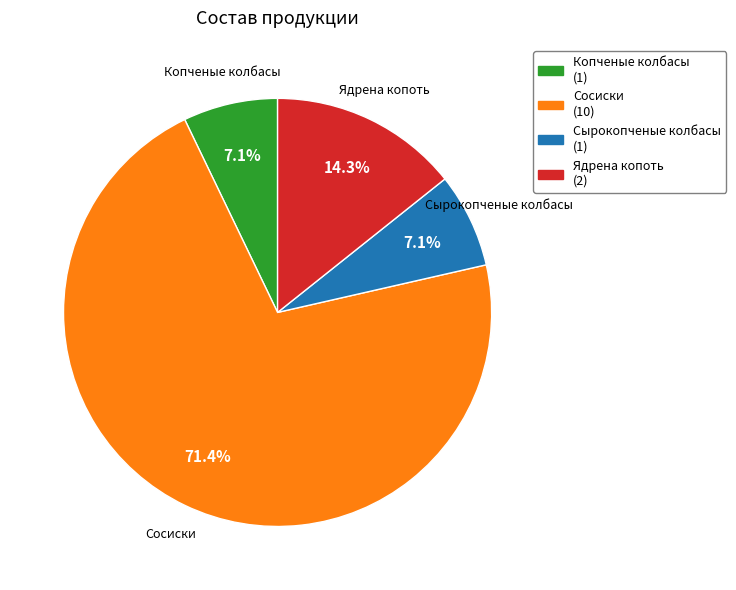

Which category has the biggest portion of the pie?

Сосиски